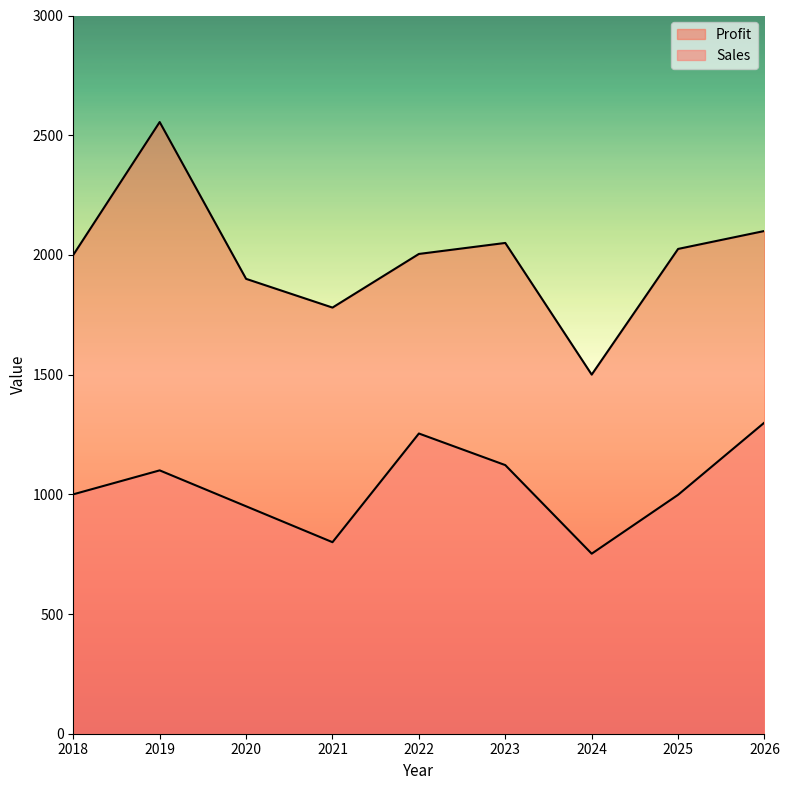

True or false: Sales and Profit intersect in this chart.

False